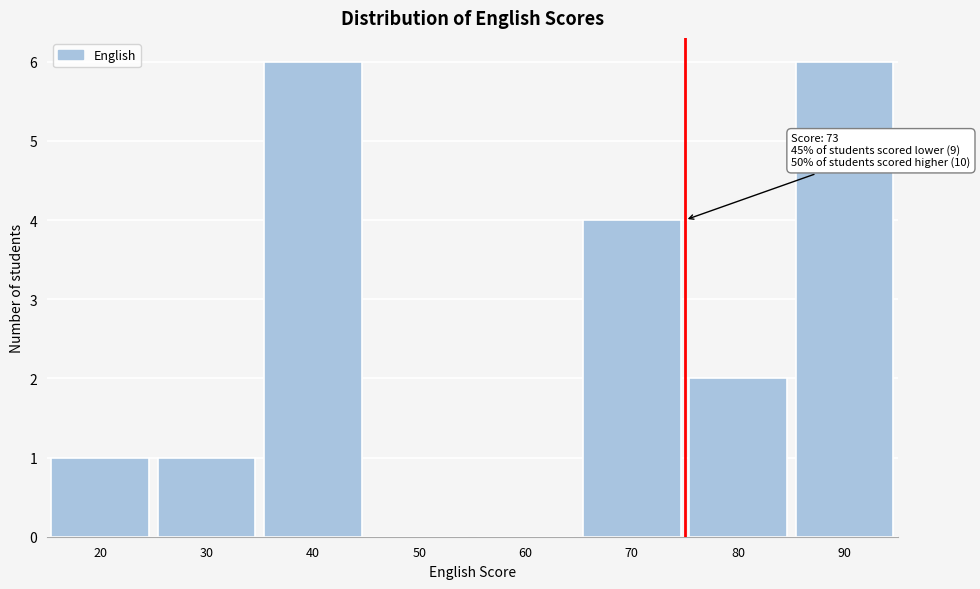

Reading left to right, list all the values displayed in this chart.

20=1	30=1	40=6	50=0	60=0	70=4	80=2	90=6